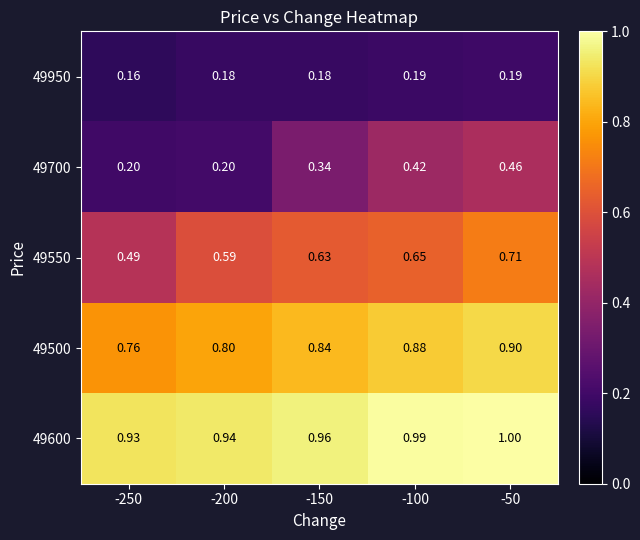

At which category is the sum across all series the highest?

-50